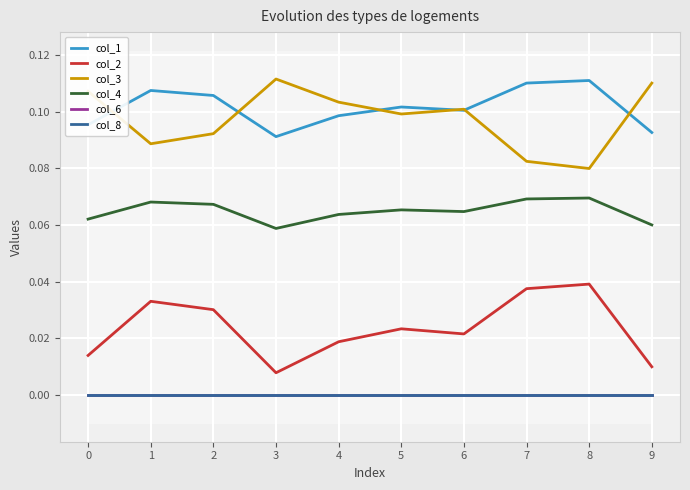

What is the maximum value shown in the chart?

0.1